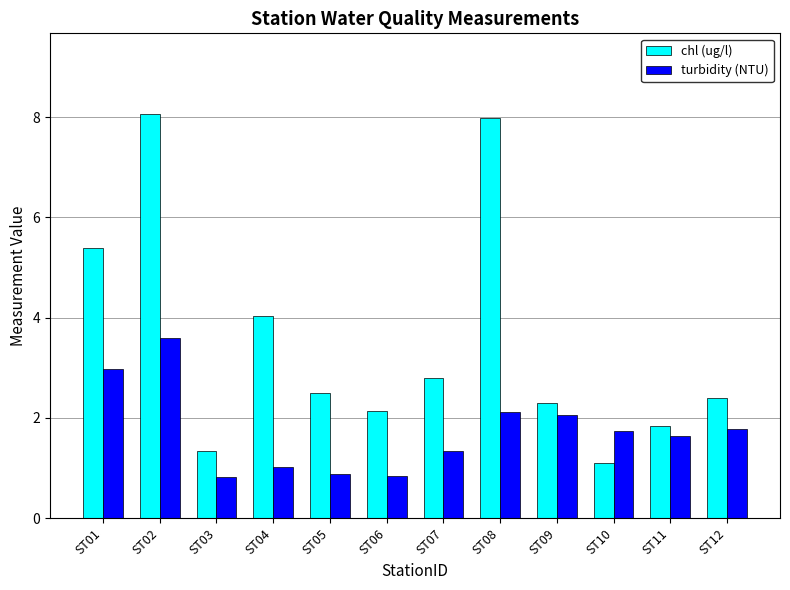

How many categories are shown in the chart?

12